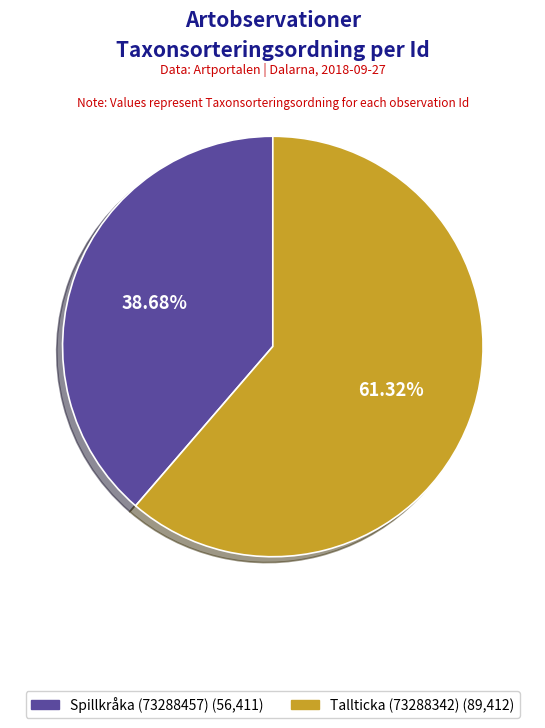

To the nearest percent, what percentage of the pie is Spillkråka (73288457)?

39%